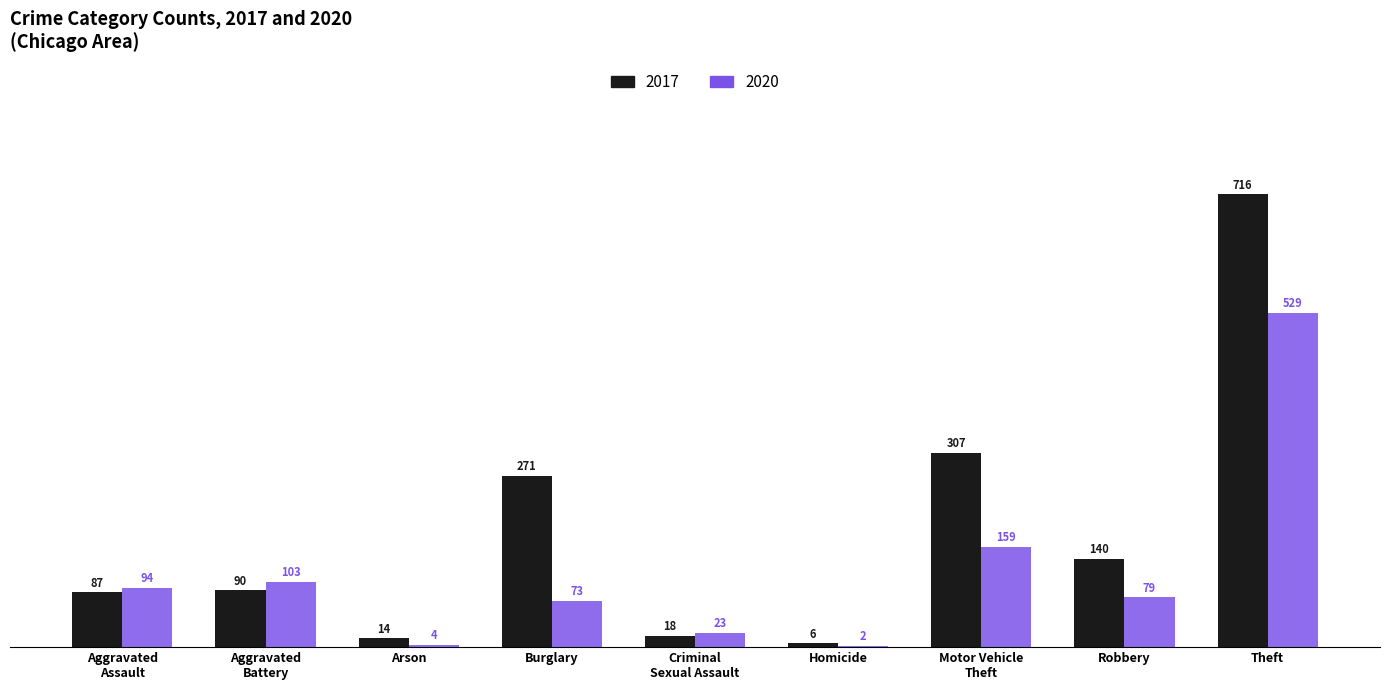

What is the sum of all 2017 values?

1649